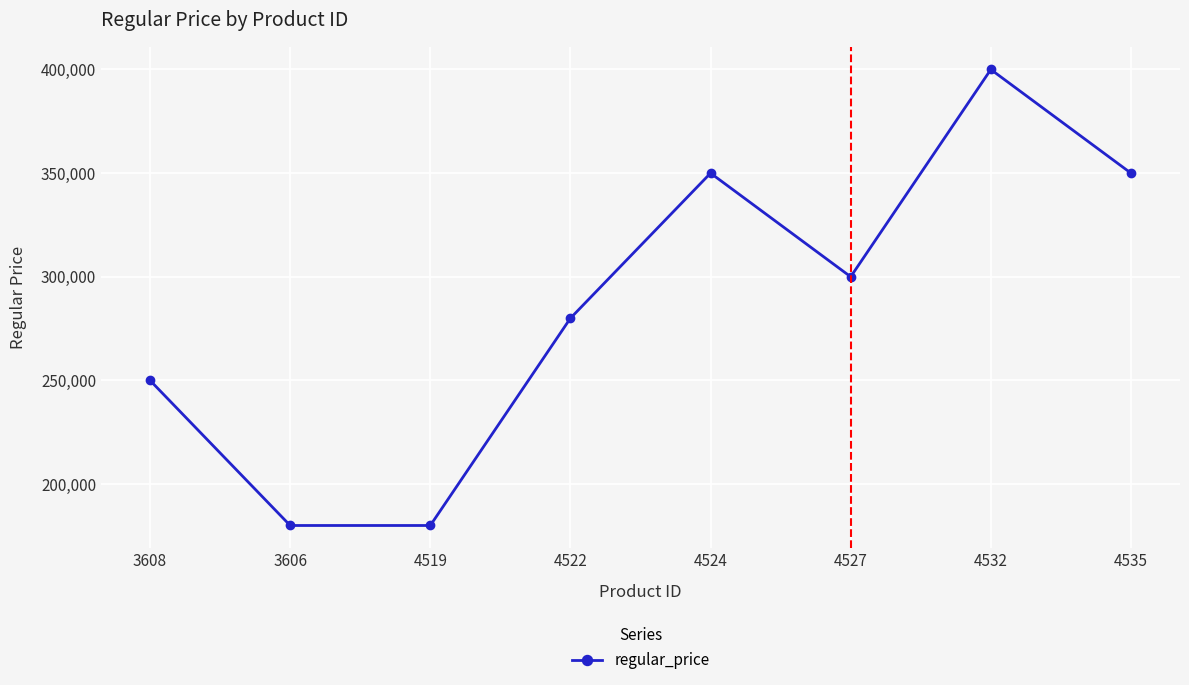

True or false: there are more than 2 points higher than both neighbors.

False